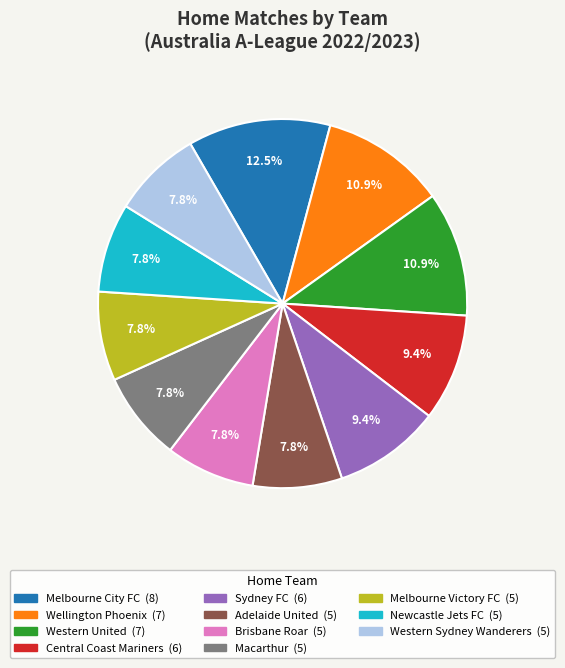

Approximately how many times larger is the value at Central Coast Mariners compared to Melbourne City FC?

0.8